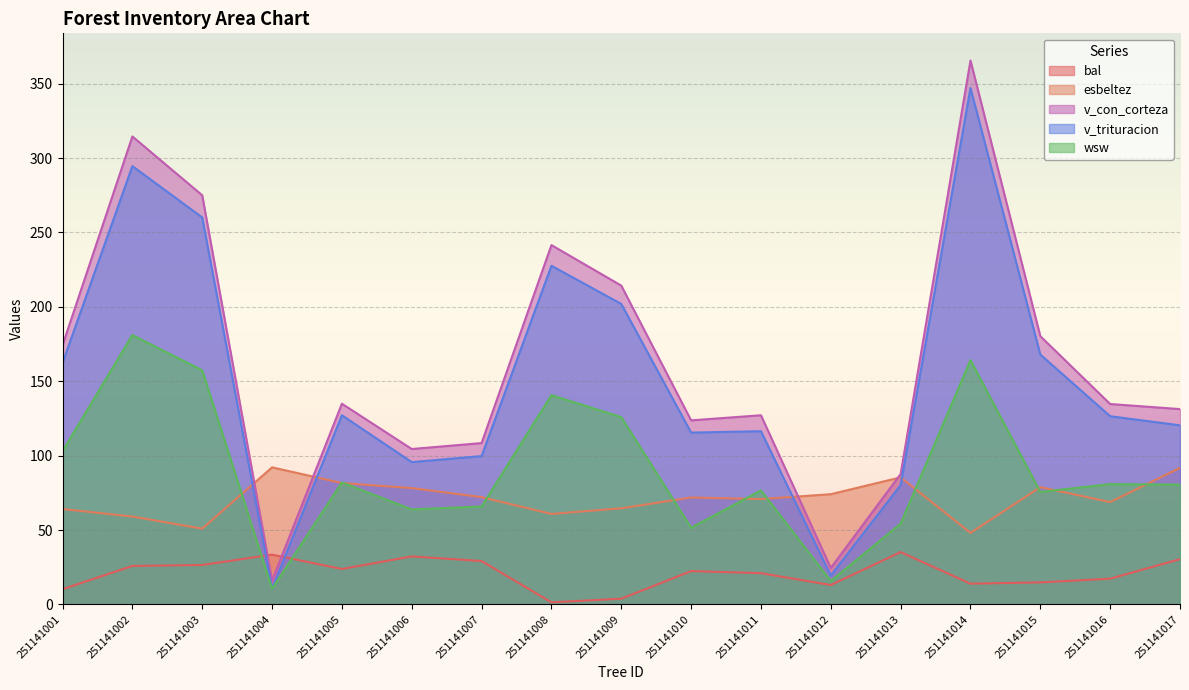

Where is the first local maximum for esbeltez?

251141004